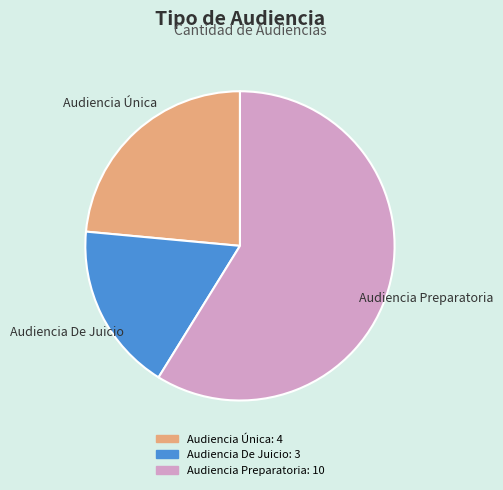

Is the sum of Audiencia De Juicio and Audiencia Preparatoria greater than half?

Yes